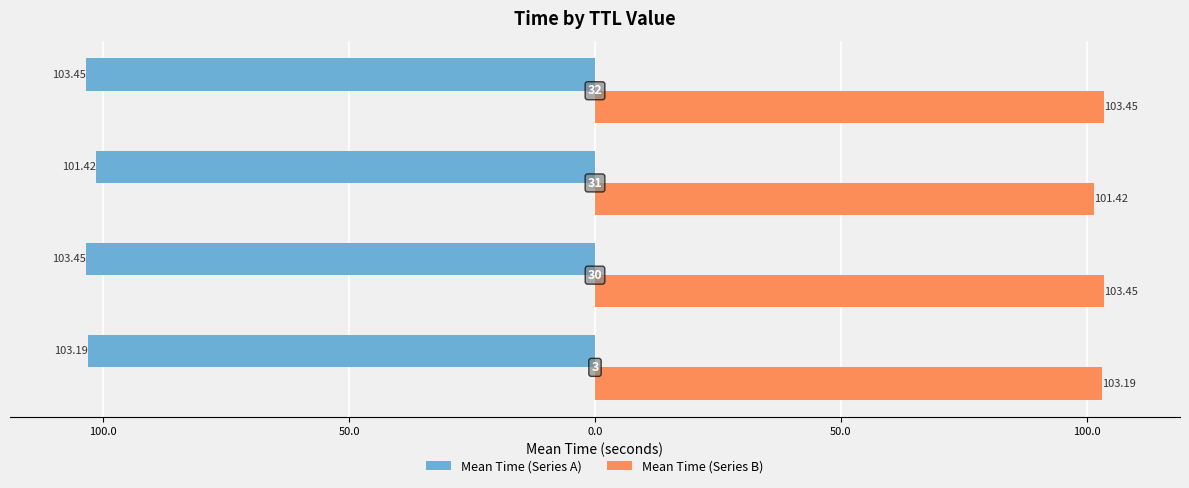

What are all the series names shown in the legend?

Mean Time (Series A), Mean Time (Series B)